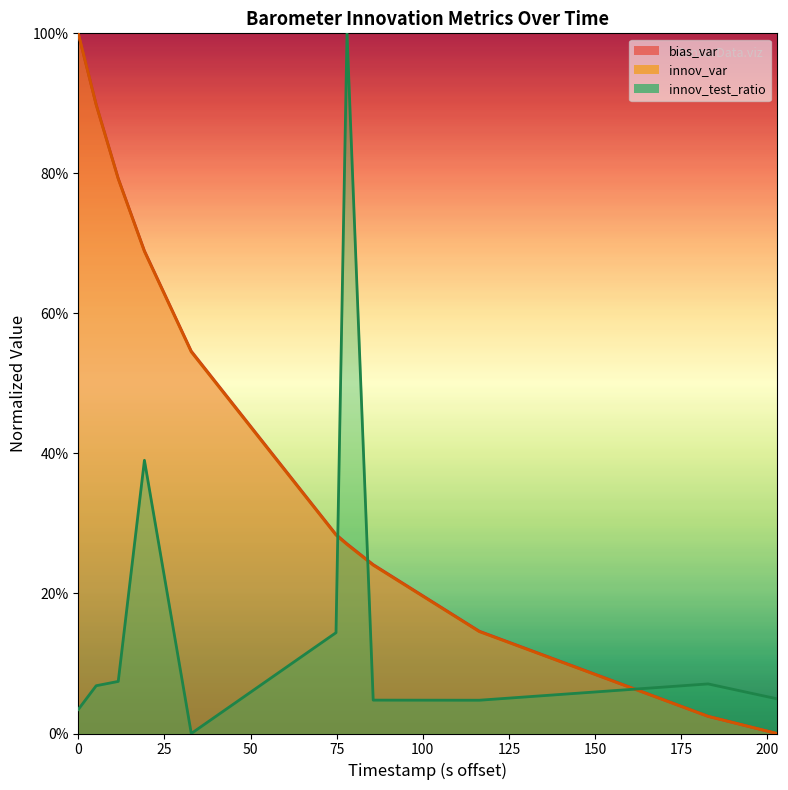

True or false: bias_var has more than 2 interior local peaks.

False